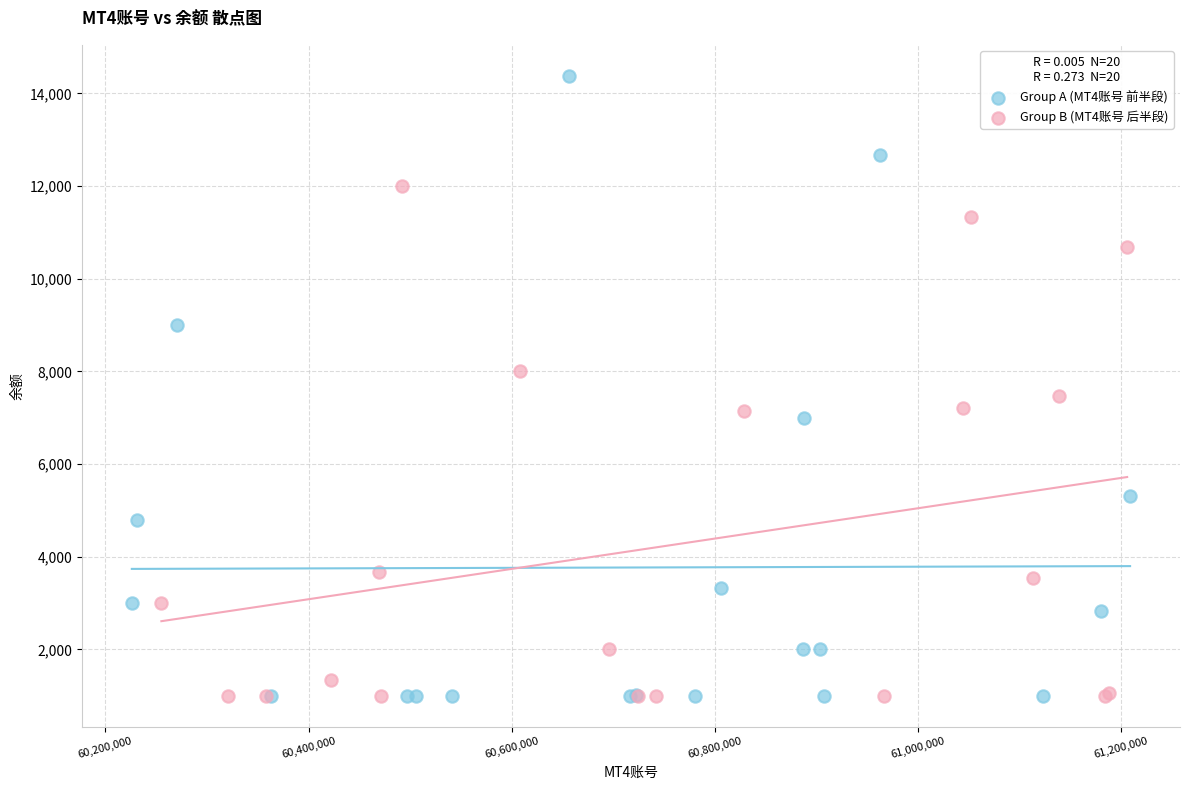

Which series has the widest spread of Y values?

Group A (MT4账号 前半段)